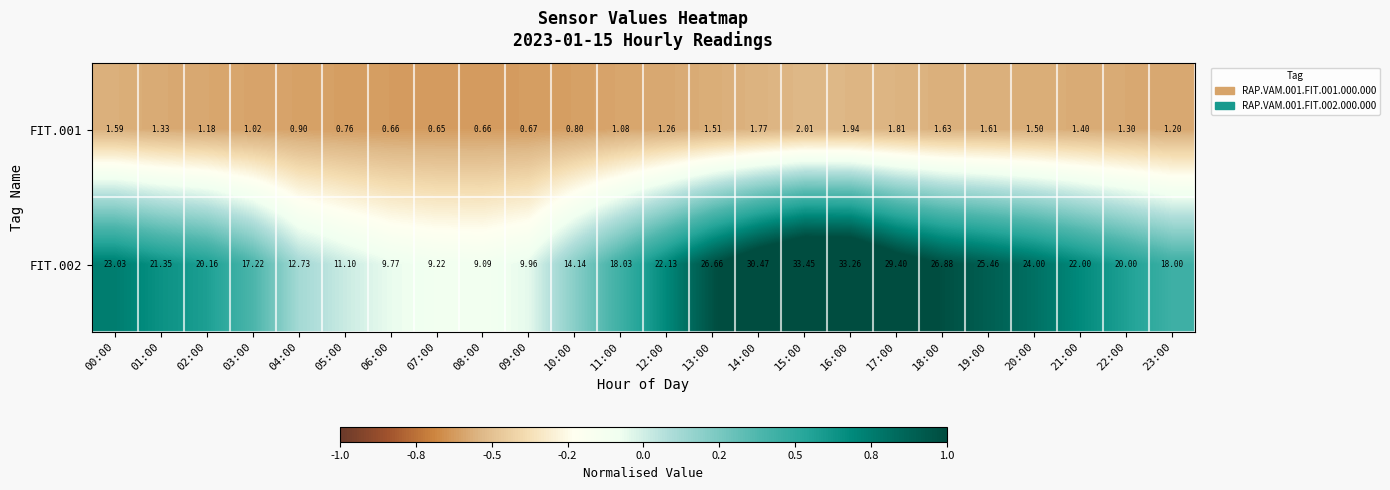

Is the value of FIT.001 at 04:00 greater than the value of FIT.002 at 05:00?

No